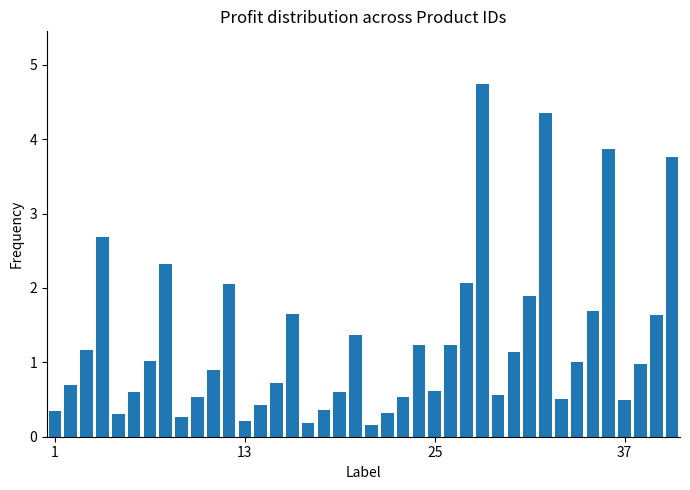

What is the difference between the second highest and second lowest values?

4.2